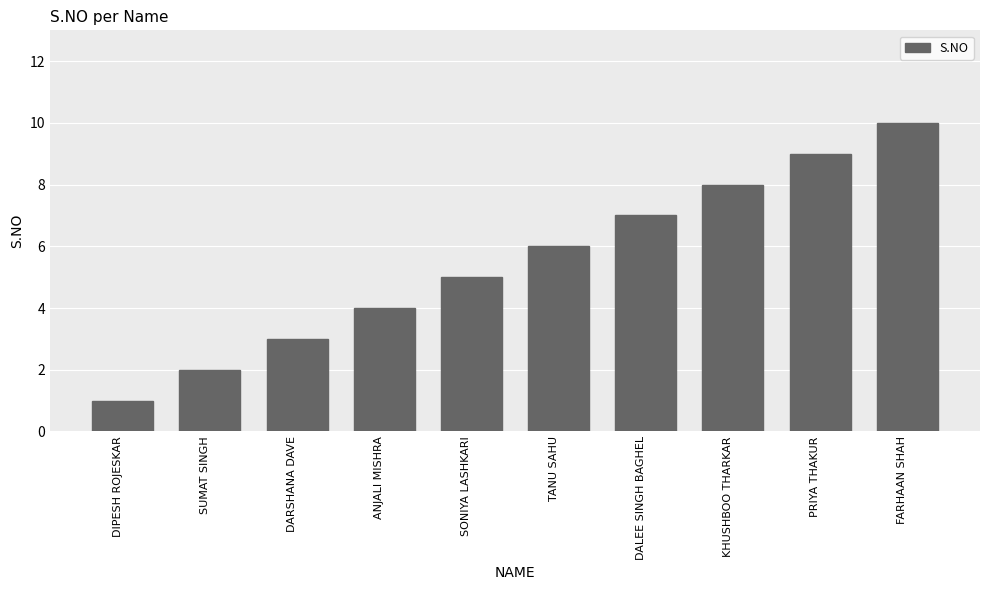

How many data points does each series have?

10